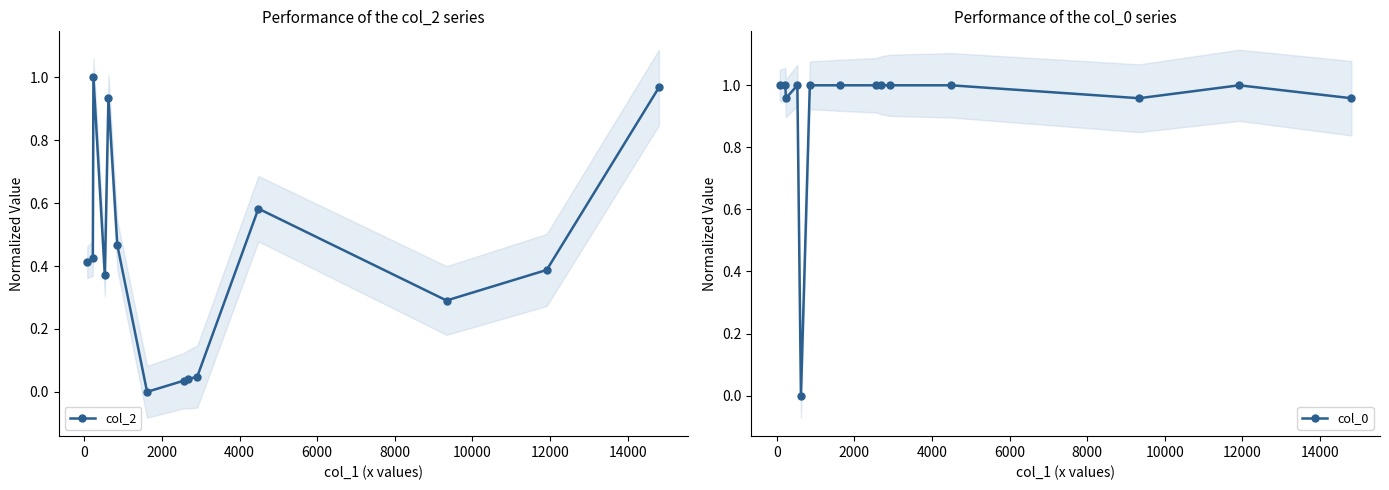

What is the difference between the maximum and minimum values in the col_2 series?

1.0